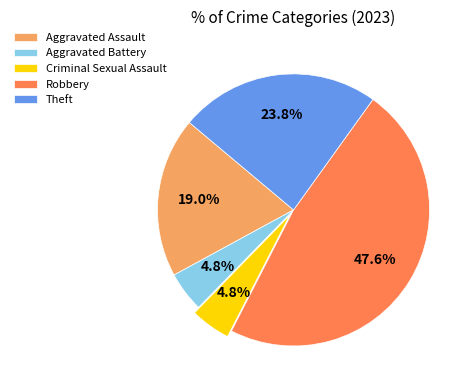

What portion of the pie excludes Theft?

76.2%